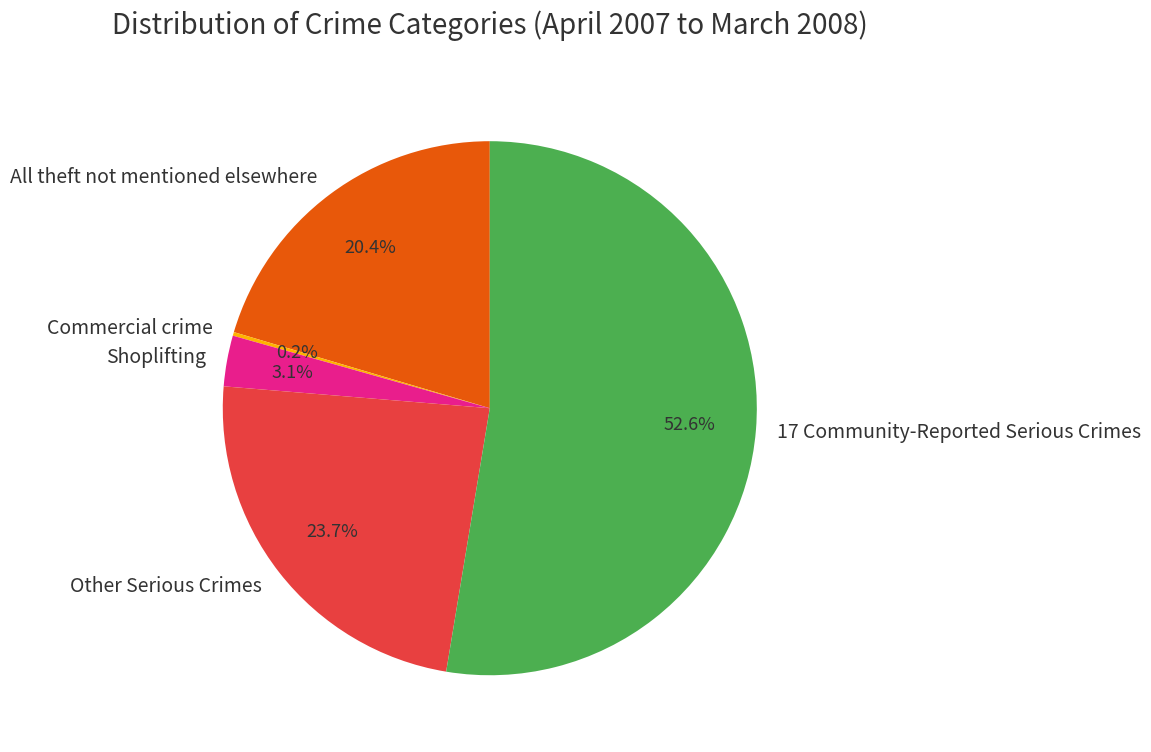

How much of the chart is everything except Other Serious Crimes?

76.3%